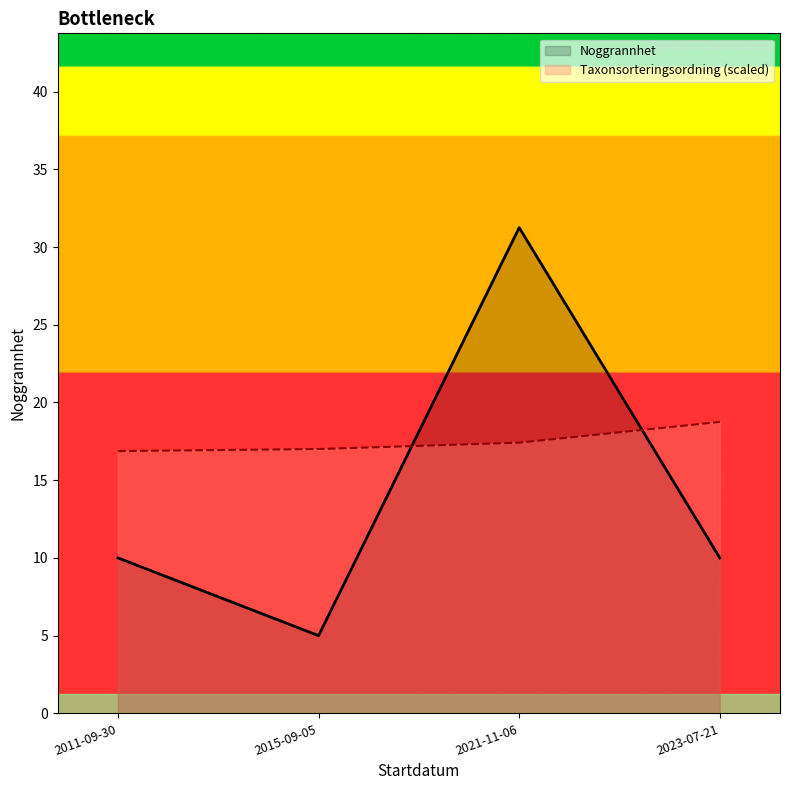

Which has a higher value, 2021-11-06 or 2011-09-30?

2021-11-06